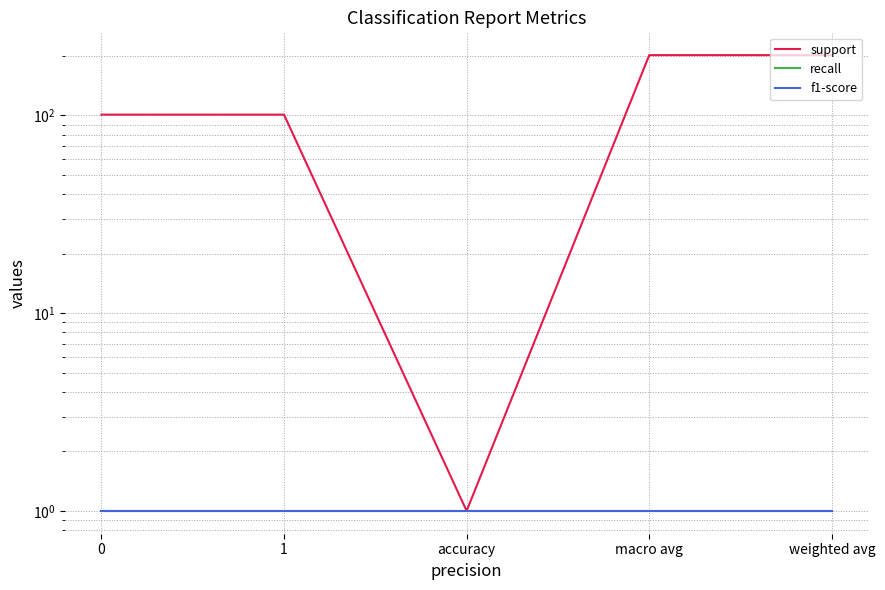

True or false: f1-score and recall intersect in this chart.

False